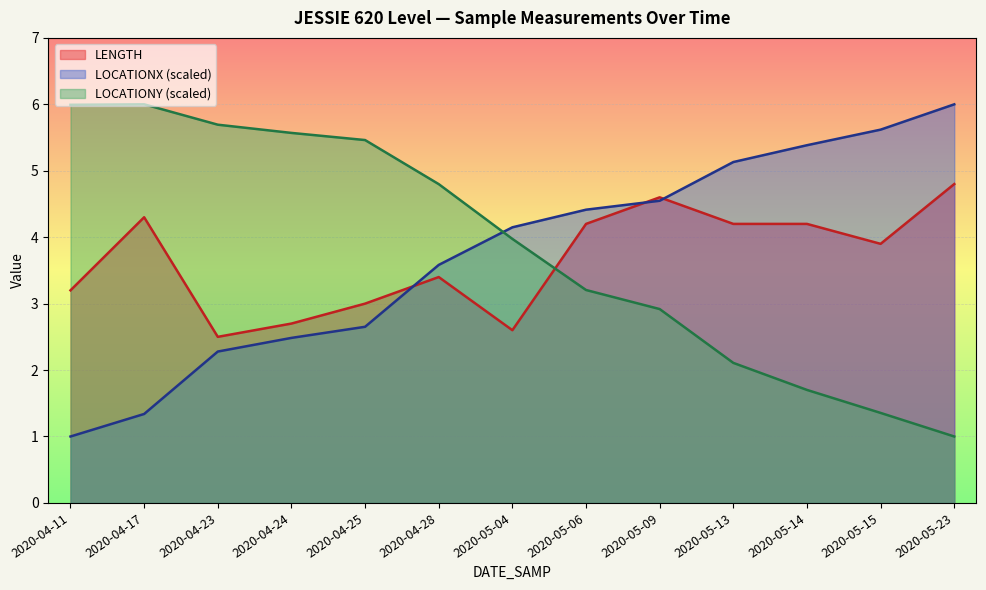

Is the value of LOCATIONY_norm at 2020-04-11 greater than the value of LOCATIONX_norm at 2020-05-04?

Yes